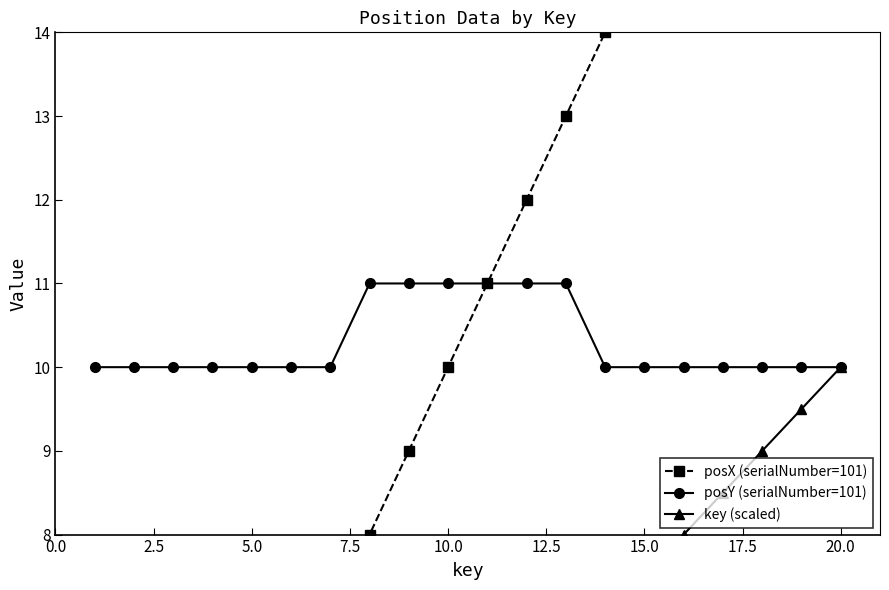

Which series has the largest total across all categories?

posX (serialNumber=101)